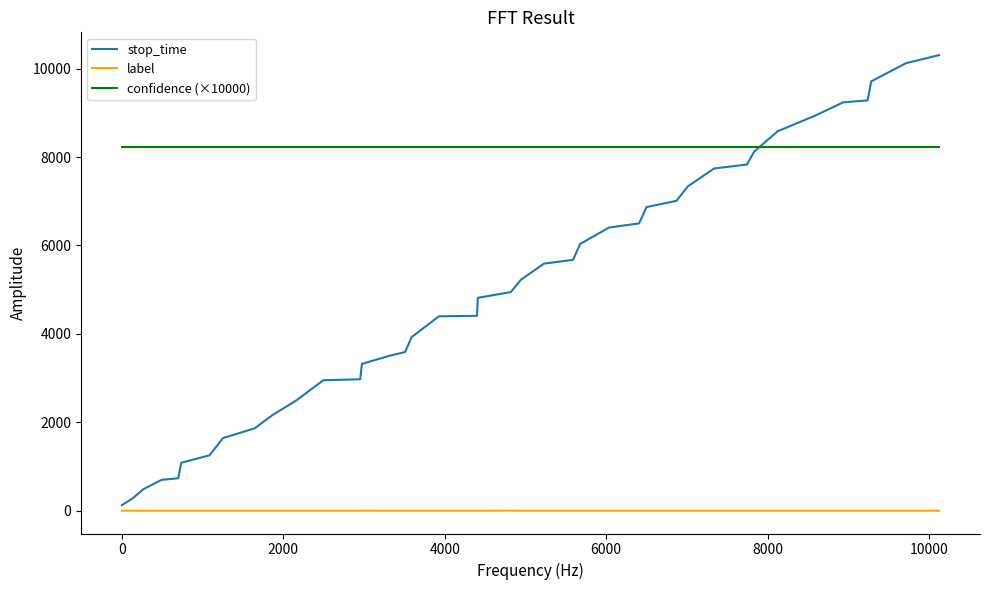

What is the average value of the confidence (×10000) series?

8221.8